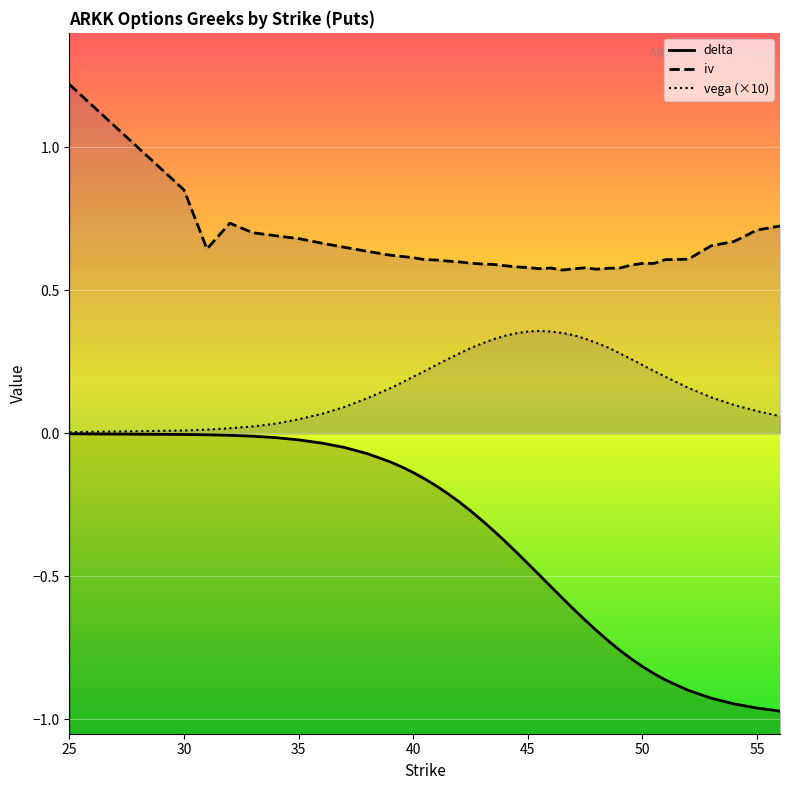

List the series in order of their peak value, highest first.

iv, vega, delta